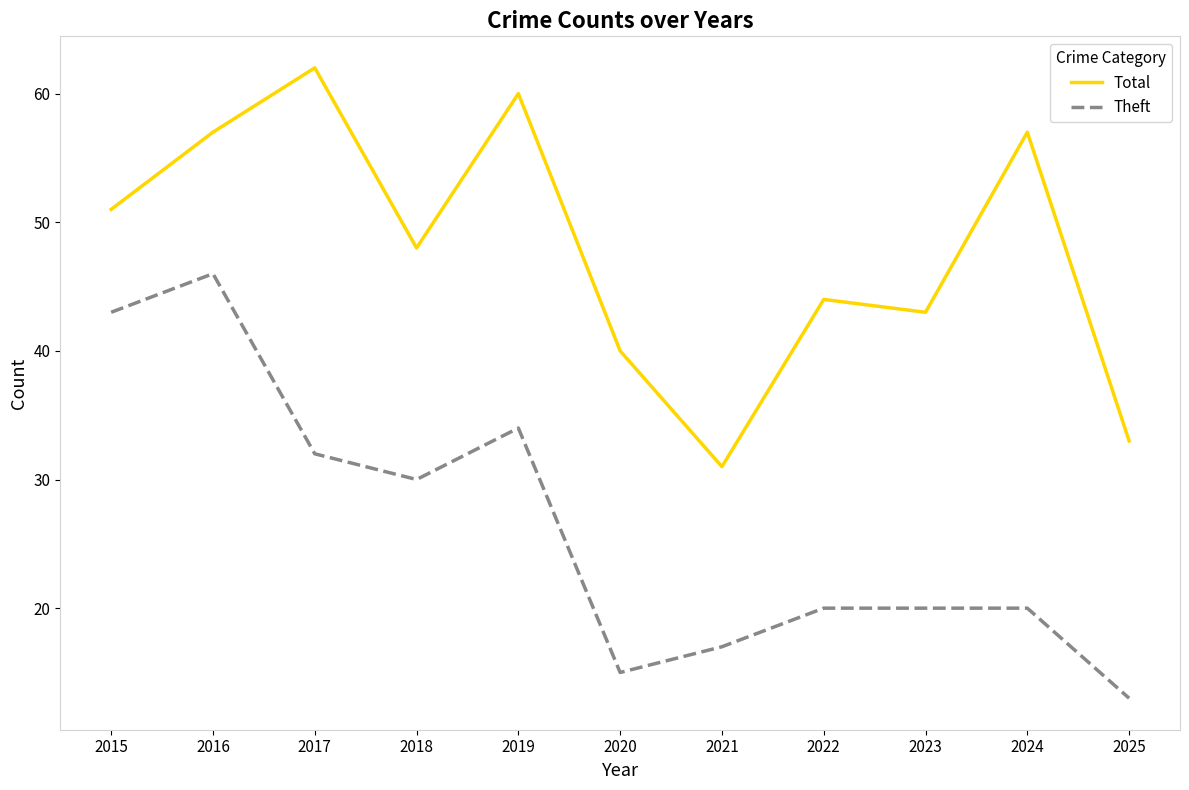

Where is the first local minimum for Total?

2018